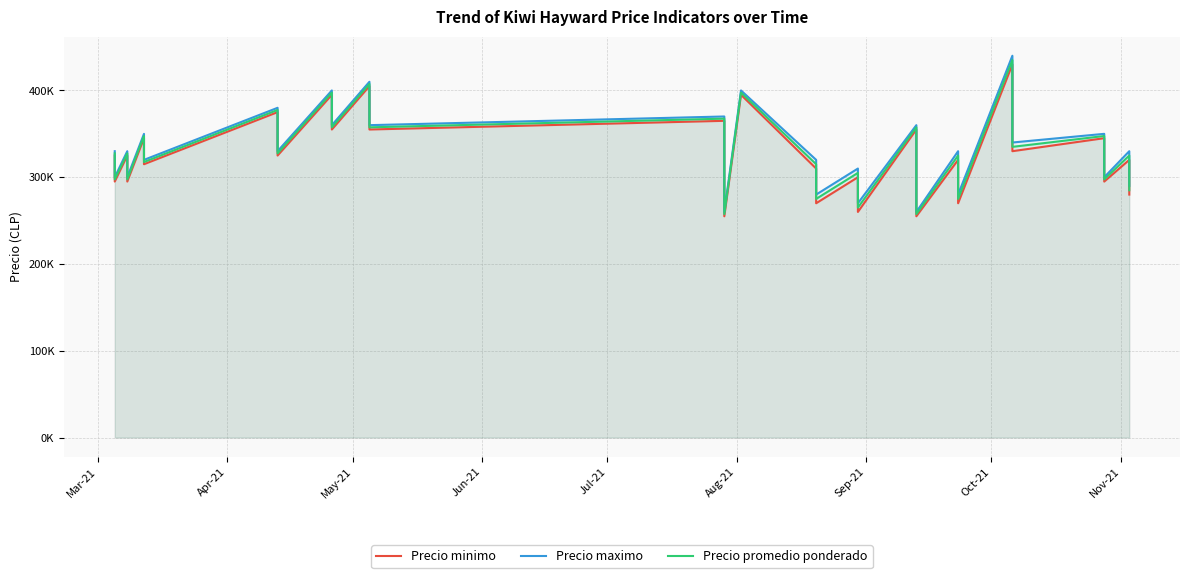

Rank the series by their maximum value, from lowest to highest.

Precio minimo, Precio promedio ponderado, Precio maximo